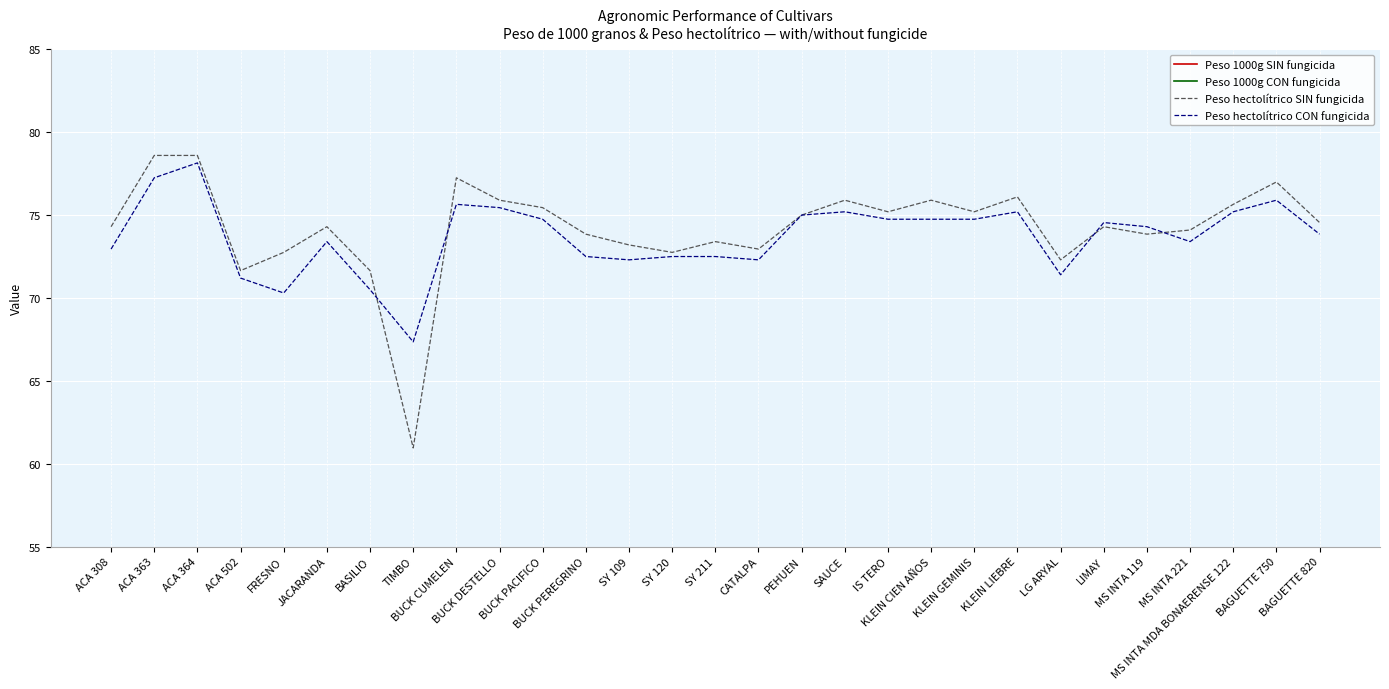

List the series in order of their peak value, lowest first.

Peso 1000g CON fungicida, Peso 1000g SIN fungicida, Peso hectolítrico CON fungicida, Peso hectolítrico SIN fungicida